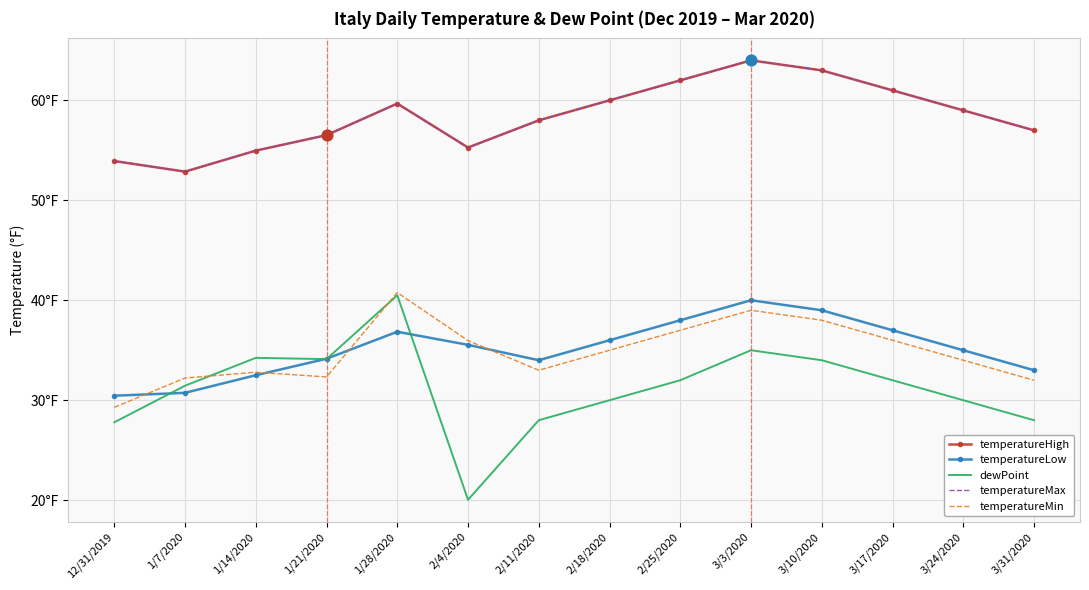

Which series has the largest total across all categories?

temperatureHigh